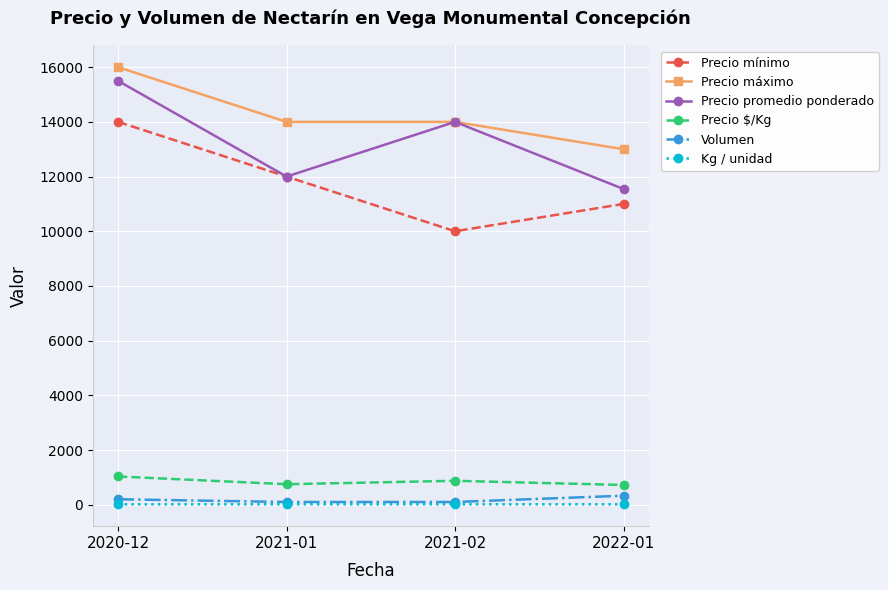

List the labels in order of Precio mínimo value, smallest first.

2021-02, 2022-01, 2021-01, 2020-12